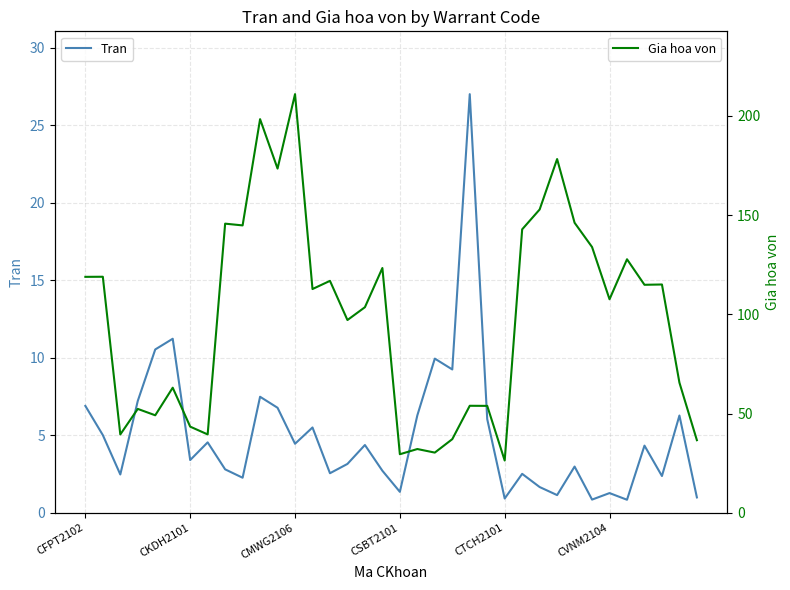

List the series in order of their peak value, lowest first.

Tran, Gia hoa von